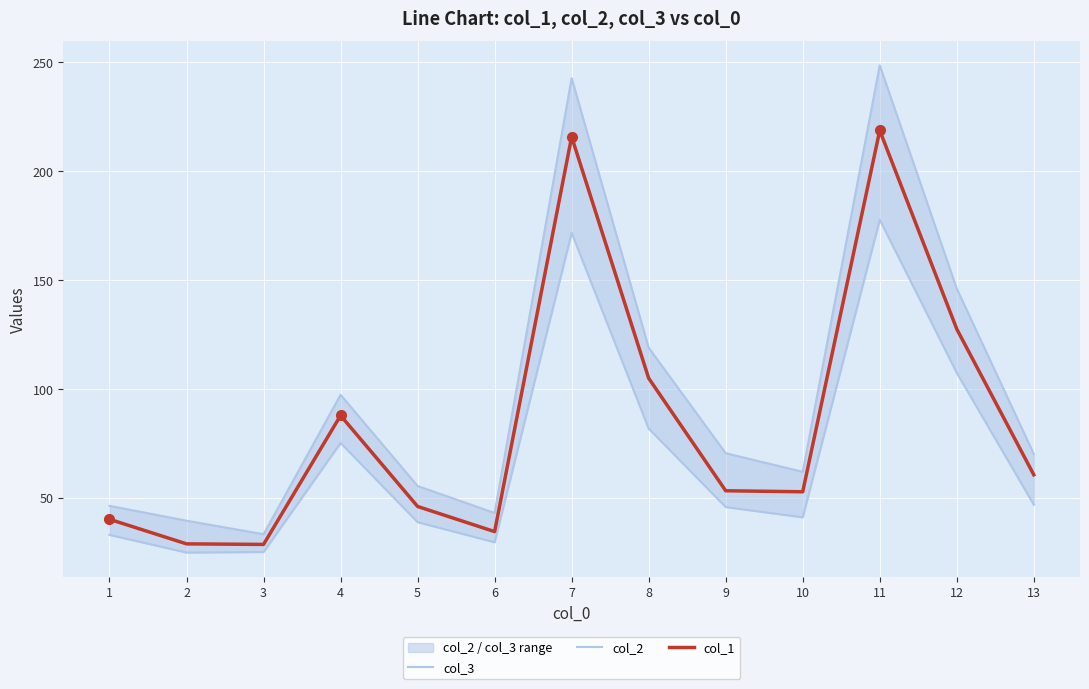

How many data points in col_1 are above 53?

7